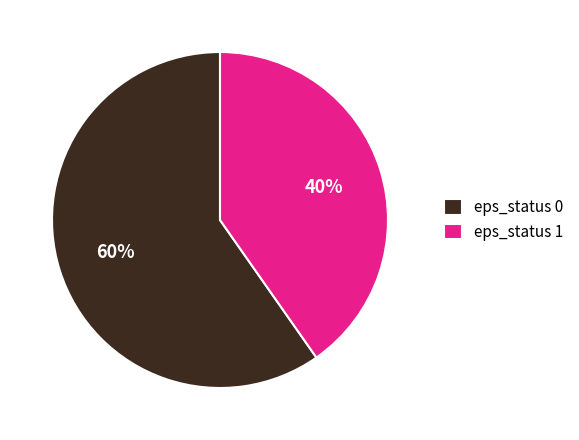

To the nearest percent, what portion does eps_status 1 represent?

40%